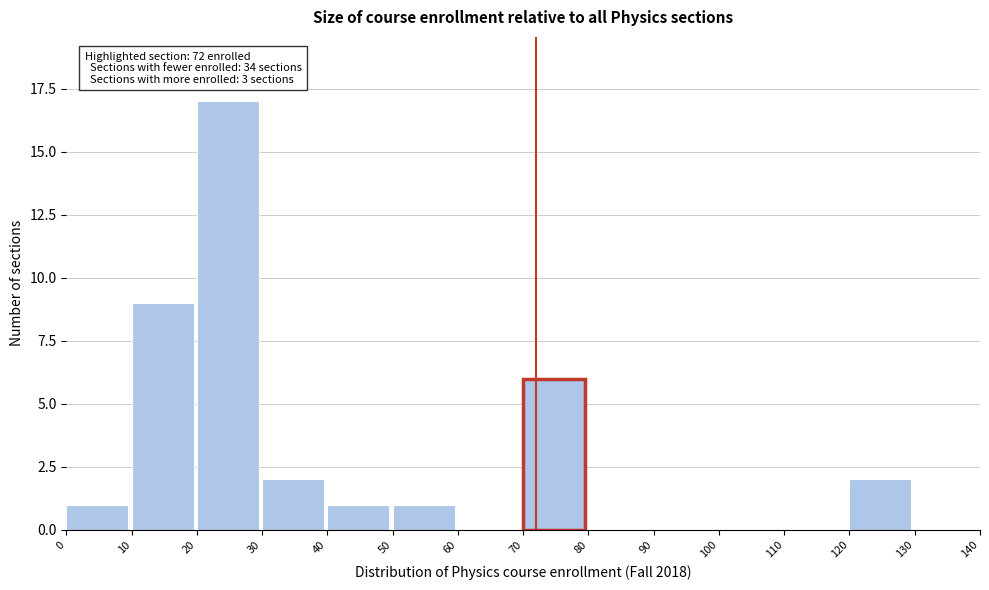

Over which range of the x-axis is the bar tallest?

20 to 30